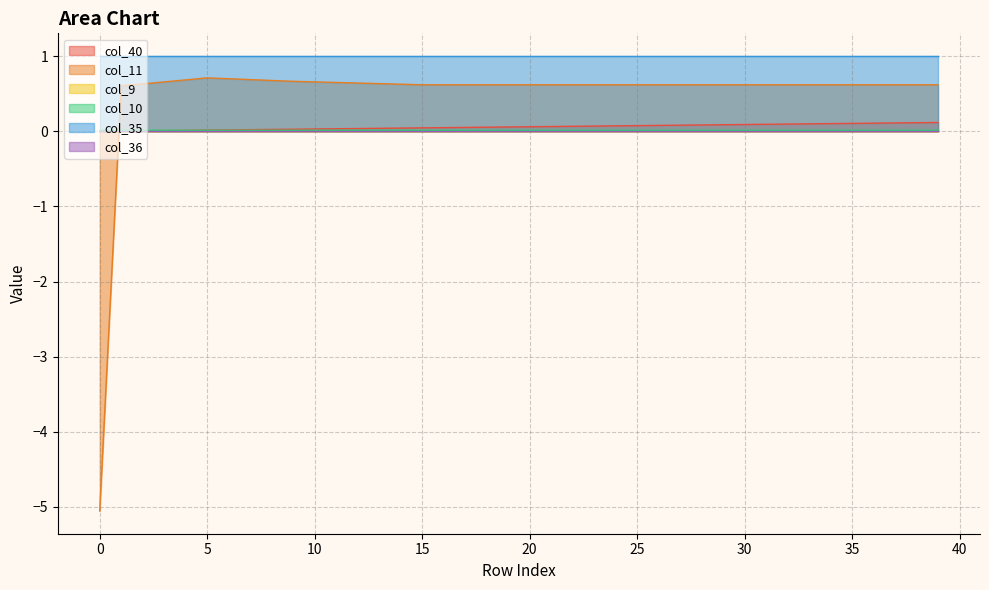

Does the chart display data point markers on the line(s)?

No